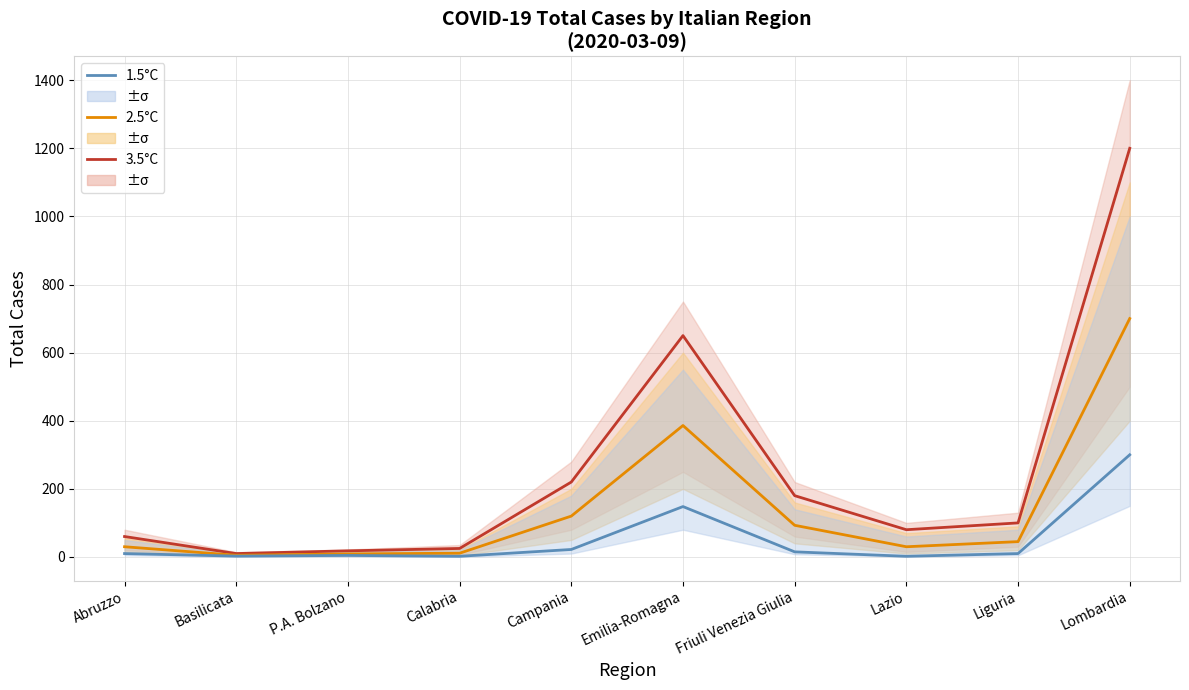

At which label does 3.5°C first exceed 100?

Campania